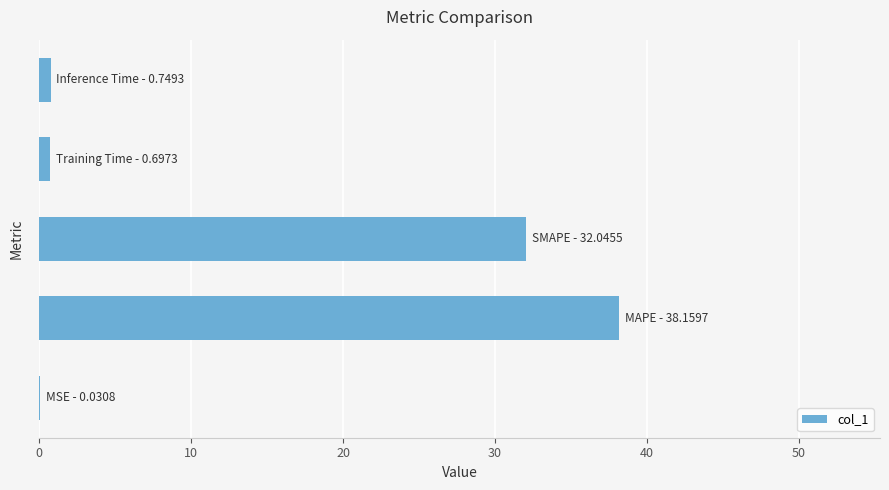

What is the greatest value displayed?

38.2